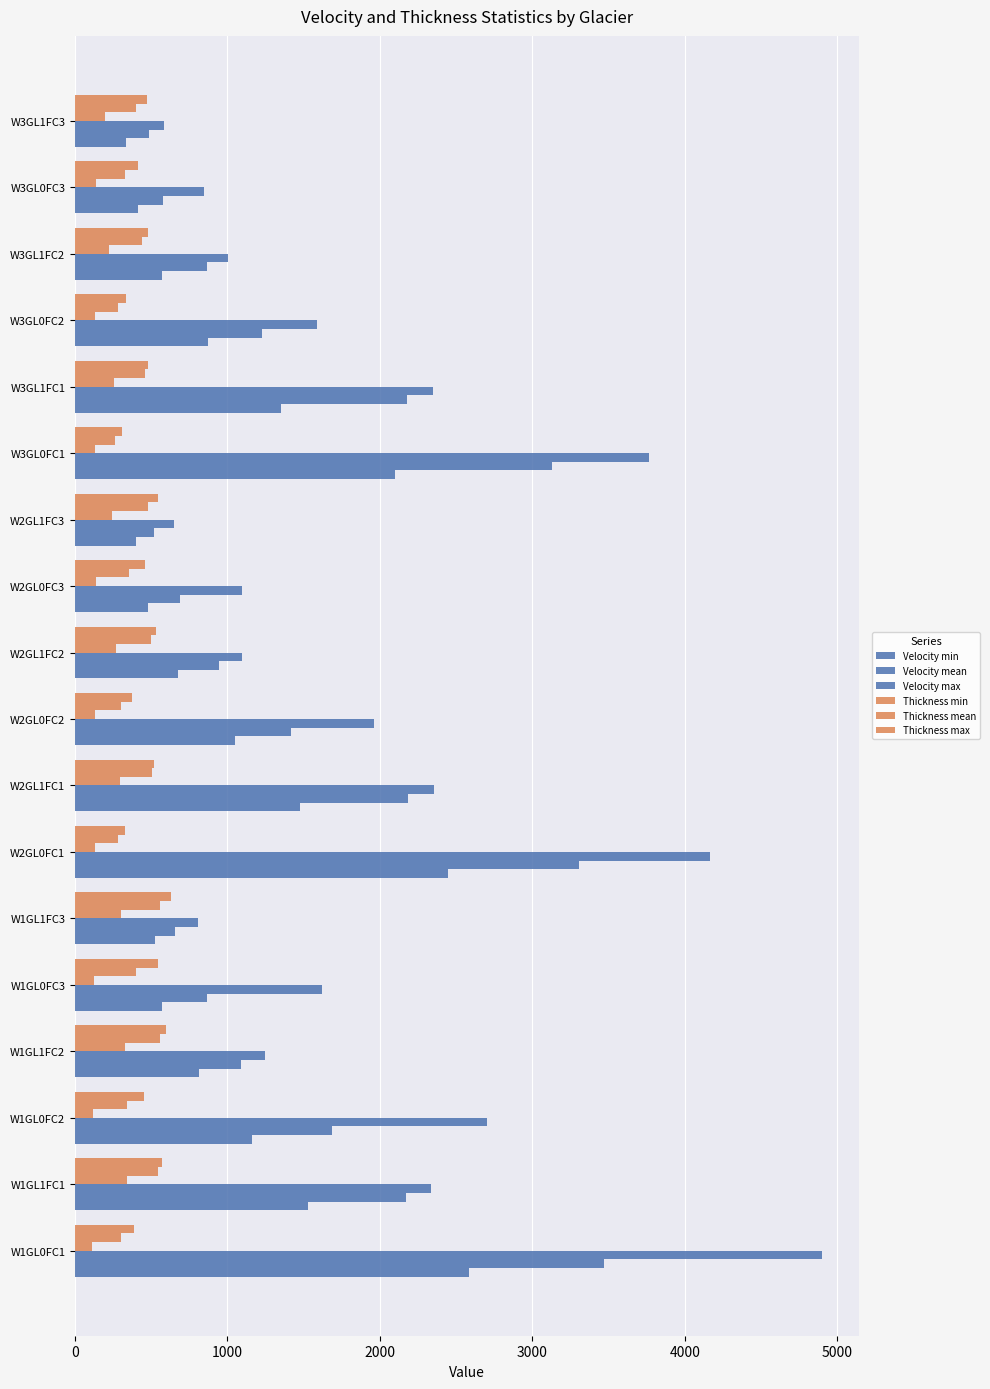

How many data points in Velocity max are less than 1618?

9